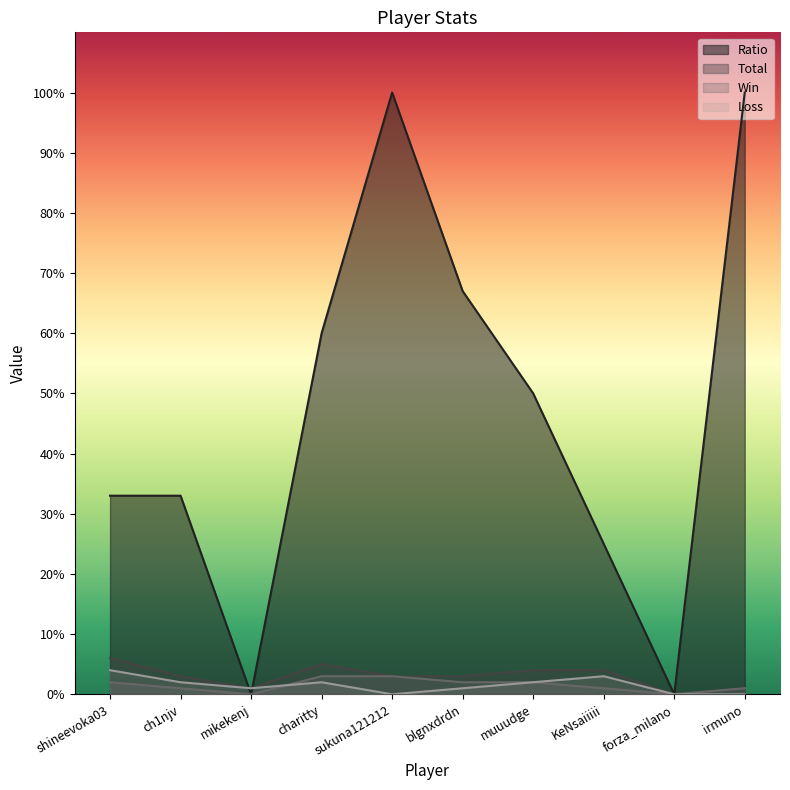

How many lines are shown in the chart?

4